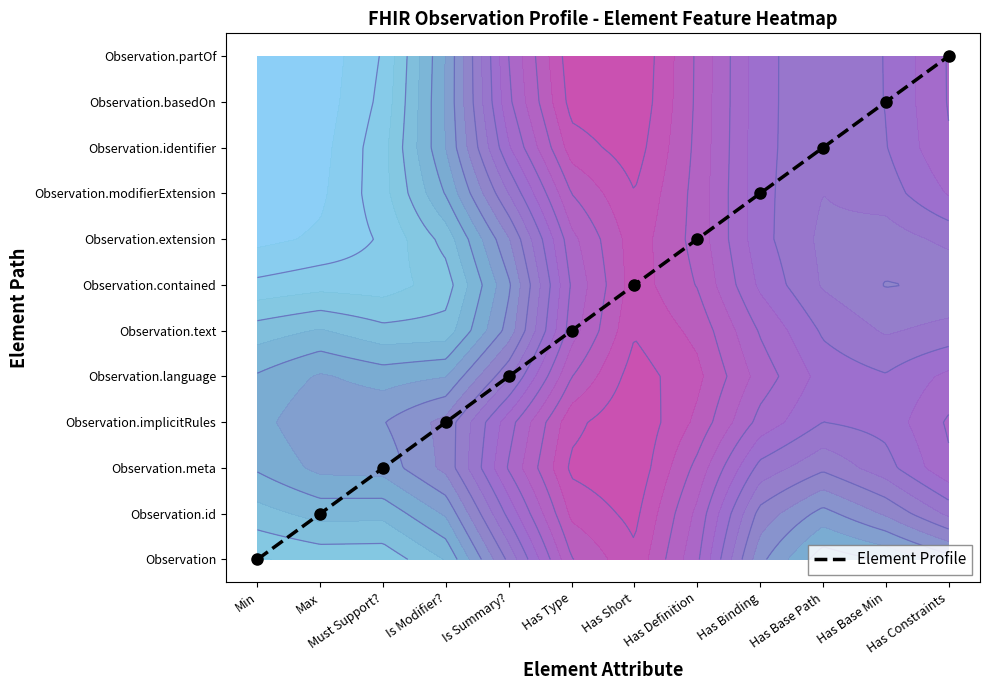

Approximately how many times larger is the value at Must Support? compared to Max?

2.0